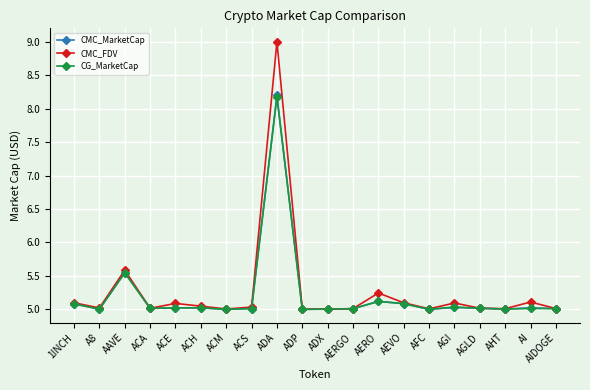

What are all the series names shown in the legend?

CMC_MarketCap, CMC_FDV, CG_MarketCap